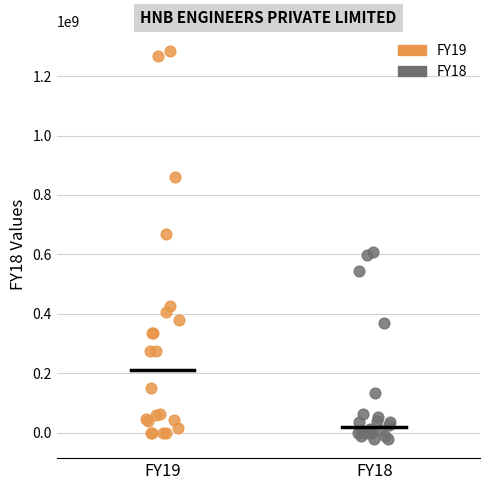

Which series contains the lowest Y value?

FY18